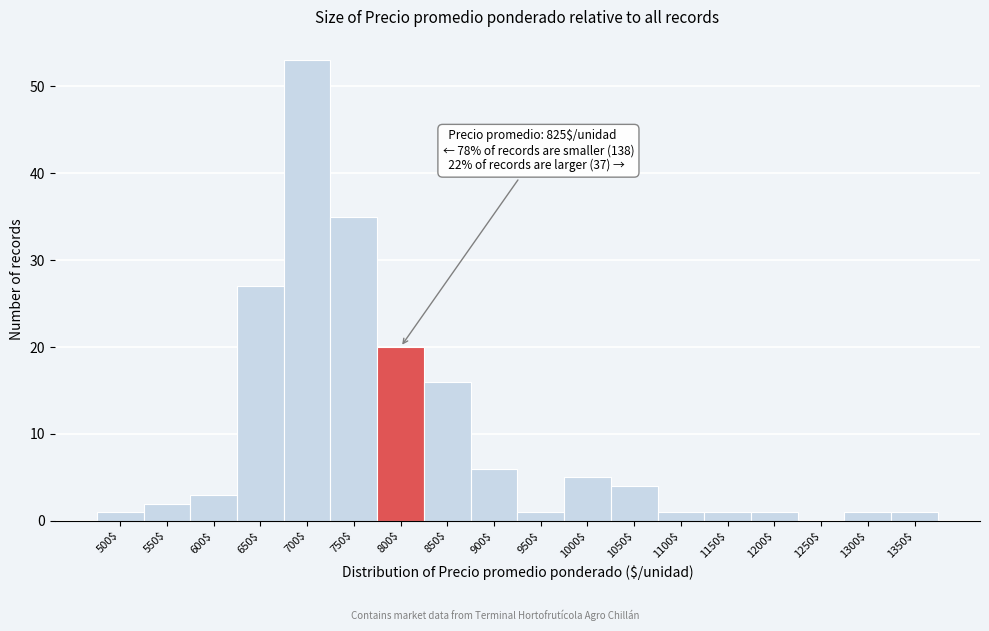

At which label is the value closest to 26?

650$